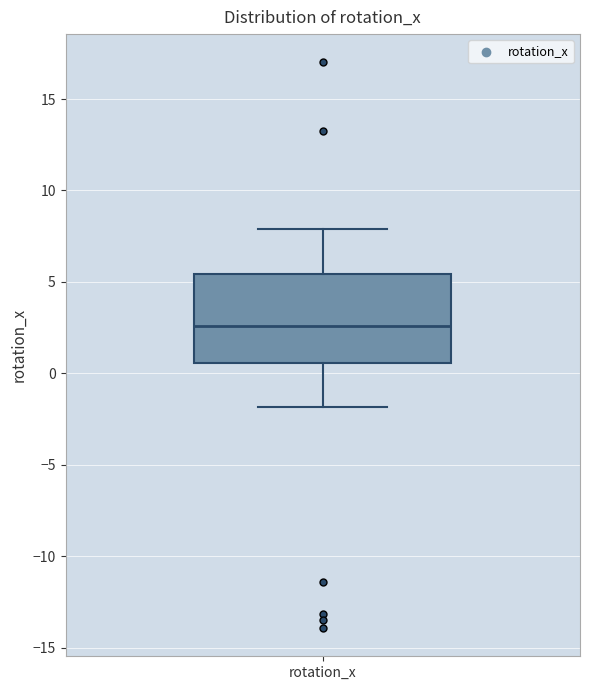

Read this box plot against the y-axis: the position of the median line, the range covered by the box, and the ends of both whiskers. The values are not printed on the chart, so give them approximately, as read against the axis.

median 2.5, box 0.5 to 5.5, whiskers -2.0 to 8.0